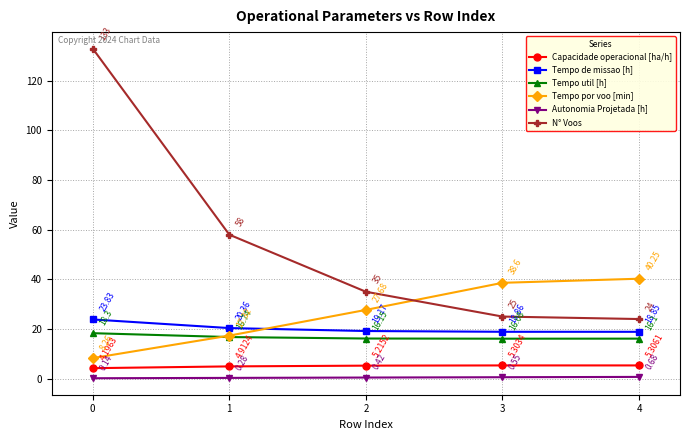

Which series has the largest range (max minus min)?

N° Voos